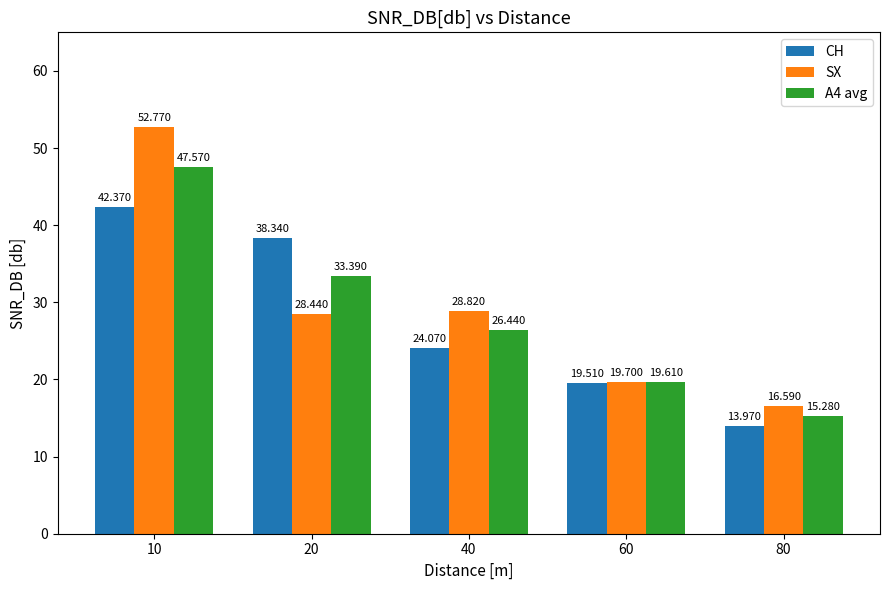

What is the spread (max minus min) of values at 60?

0.2